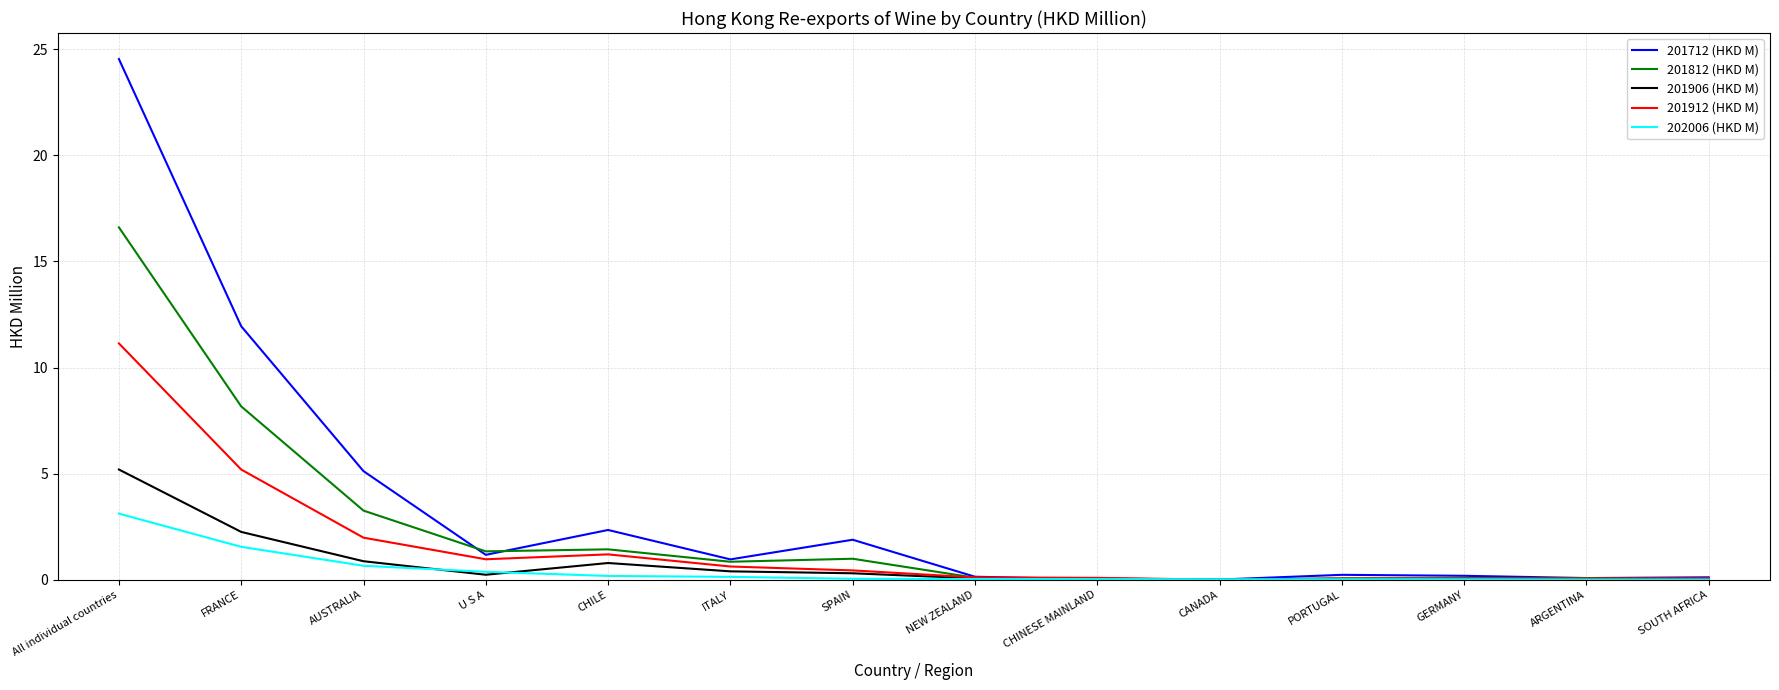

Which category has the highest value across all series?

All individual countries